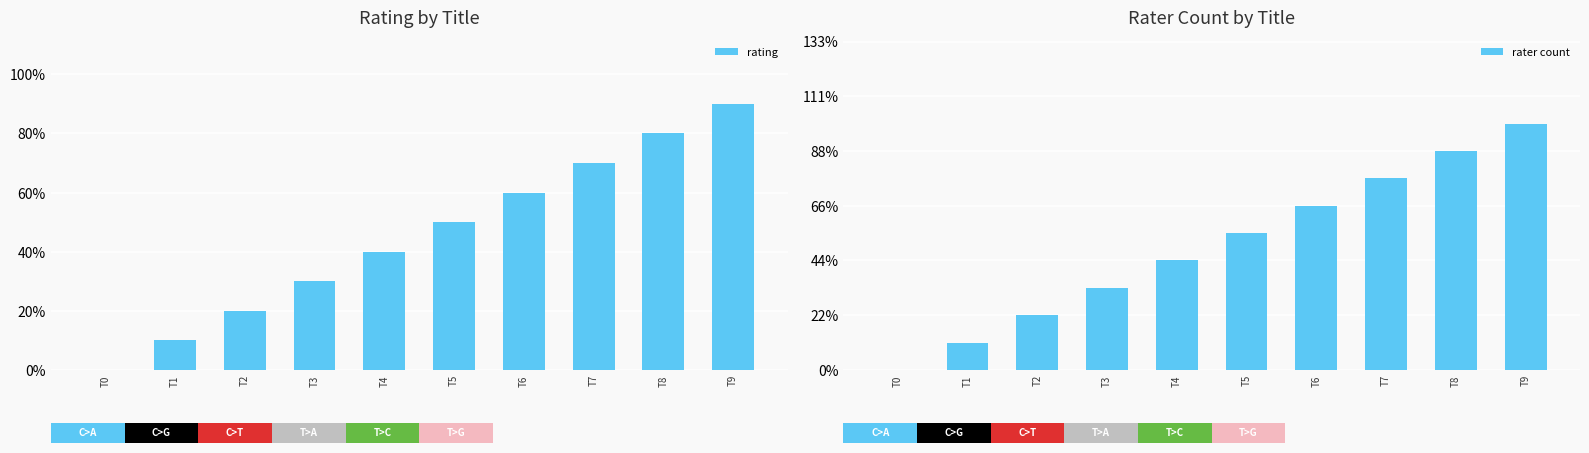

What are all the series names shown in the legend?

rating, rater count